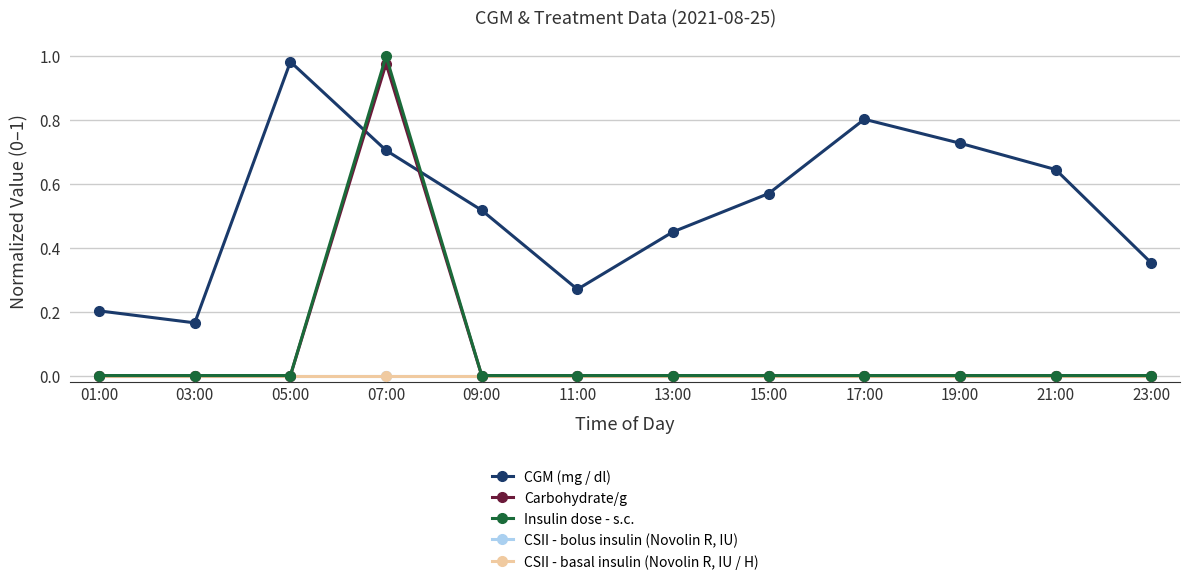

Is this an area chart (filled region under the line)?

No